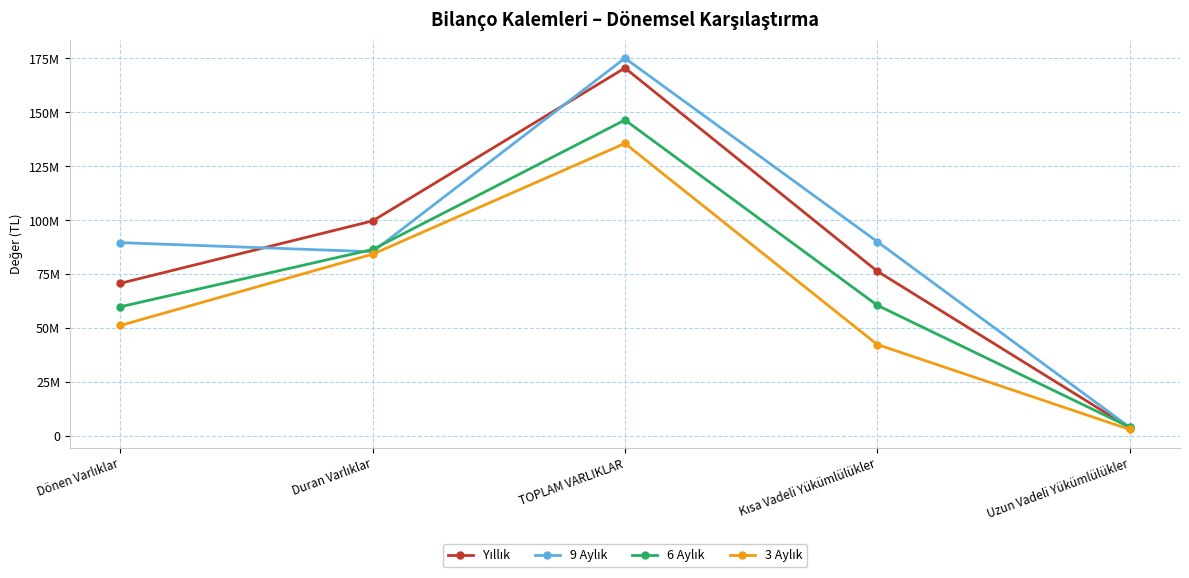

The 9 Aylık series shows 89662857 at Dönen Varlıklar. True or false?

True